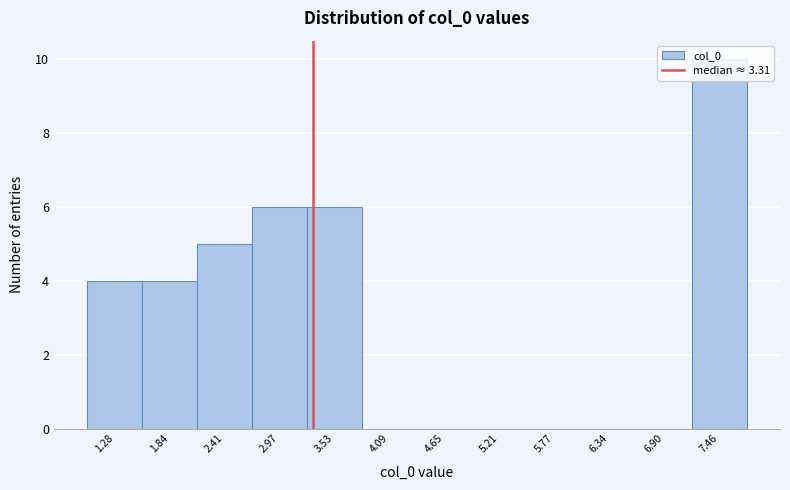

Reading left to right, transcribe this chart: for each bar, give the range it covers on the x-axis and its height. Neither the bar edges nor the heights are printed on the chart, so give them approximately, as read against the axes.

1.0 to 1.6: 4
1.6 to 2.1: 4
2.1 to 2.7: 5
2.7 to 3.2: 6
3.2 to 3.8: 6
3.8 to 4.4: 0
4.4 to 4.9: 0
4.9 to 5.5: 0
5.5 to 6.1: 0
6.1 to 6.6: 0
6.6 to 7.2: 0
7.2 to 7.7: 10